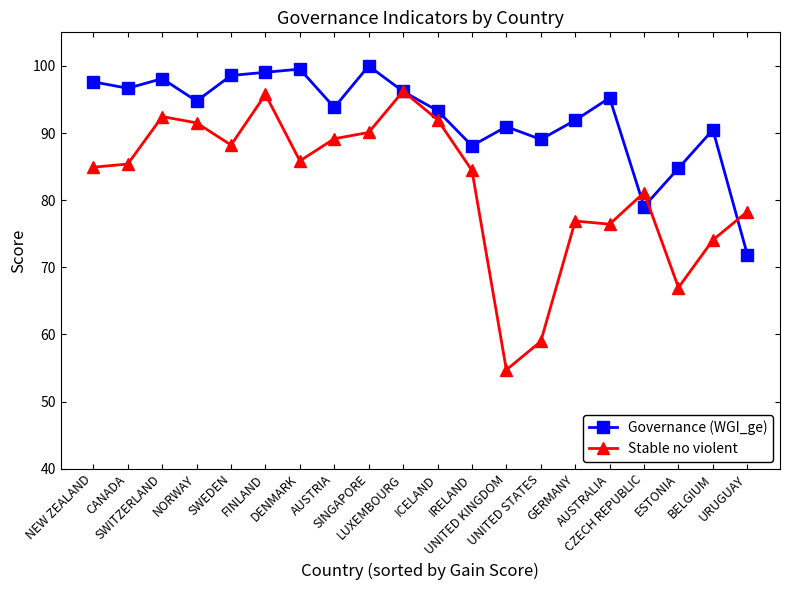

True or false: Stable no violent has more than 0 interior local peaks.

True